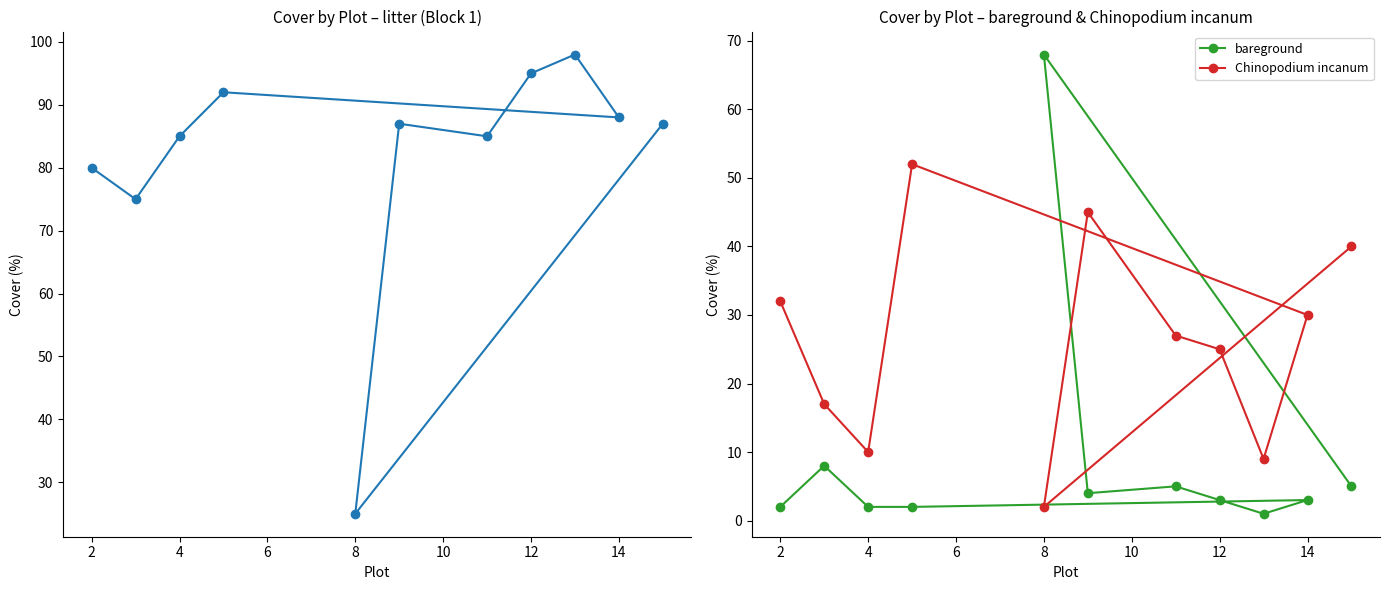

How many series are shown in this chart?

3